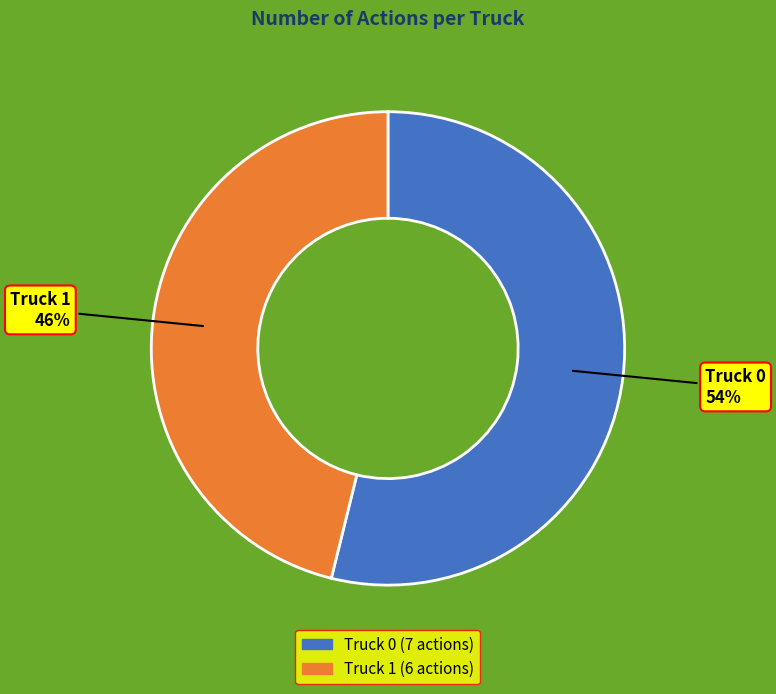

To the nearest percent, what is the combined percentage of Truck 1 and Truck 0?

100%